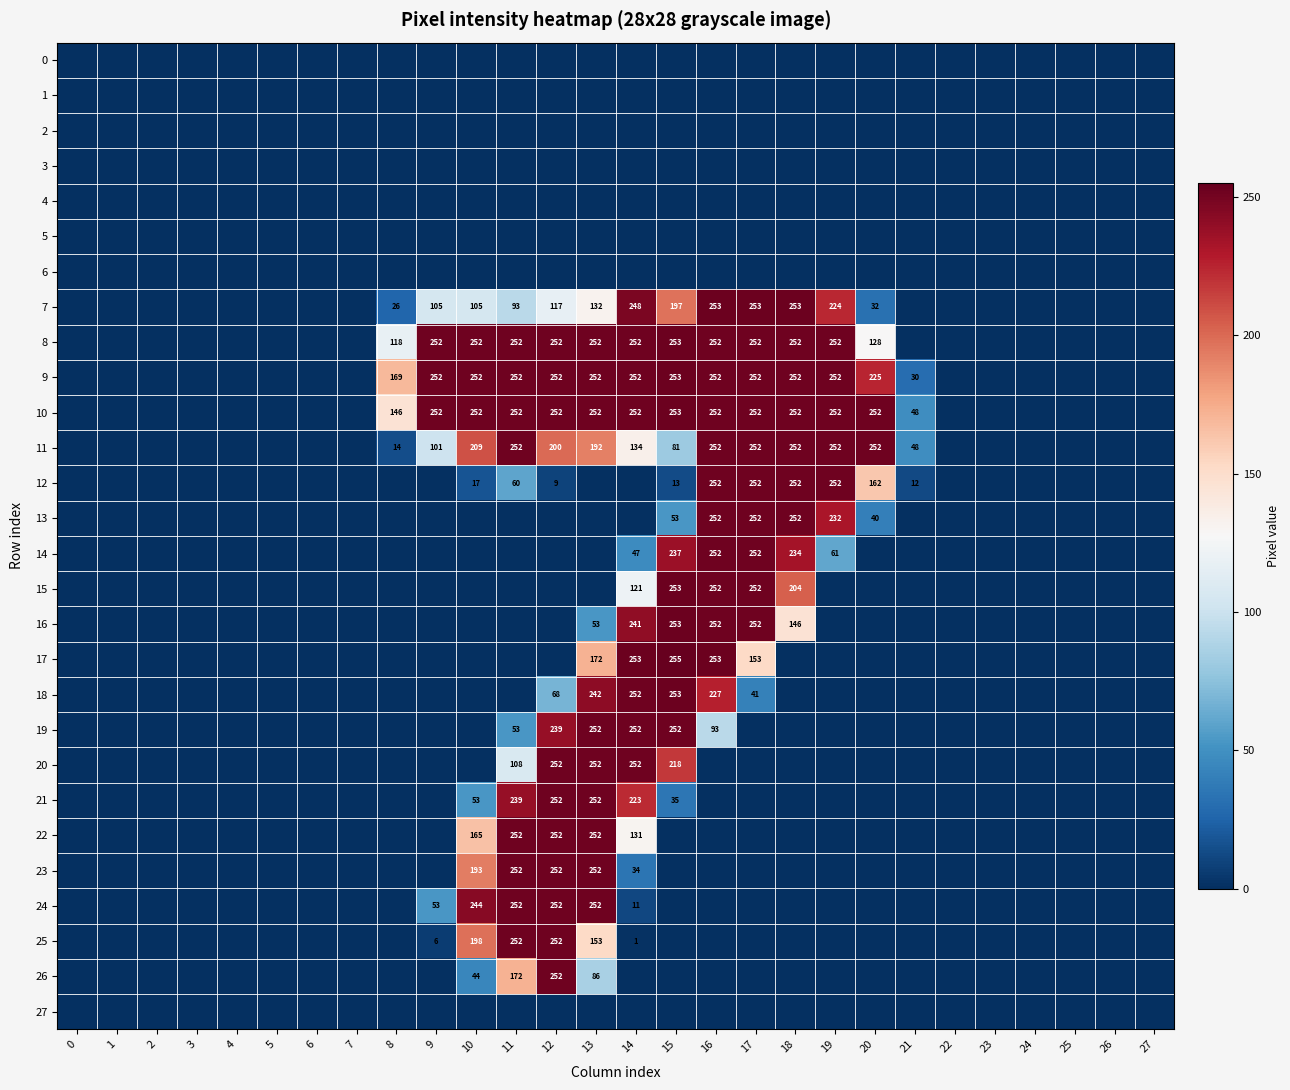

The value of 24 at 9 is 53. True or false?

True